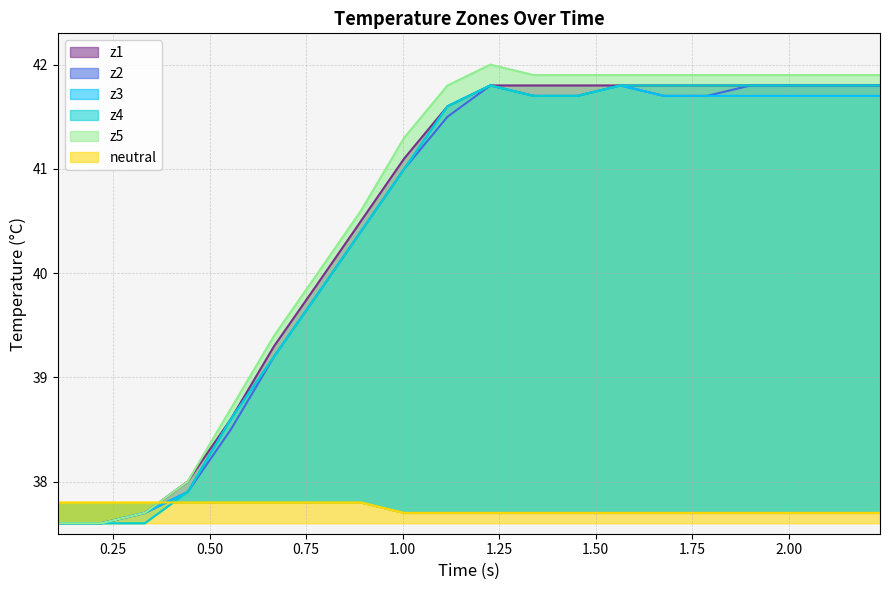

What is the minimum value shown in the chart?

37.6